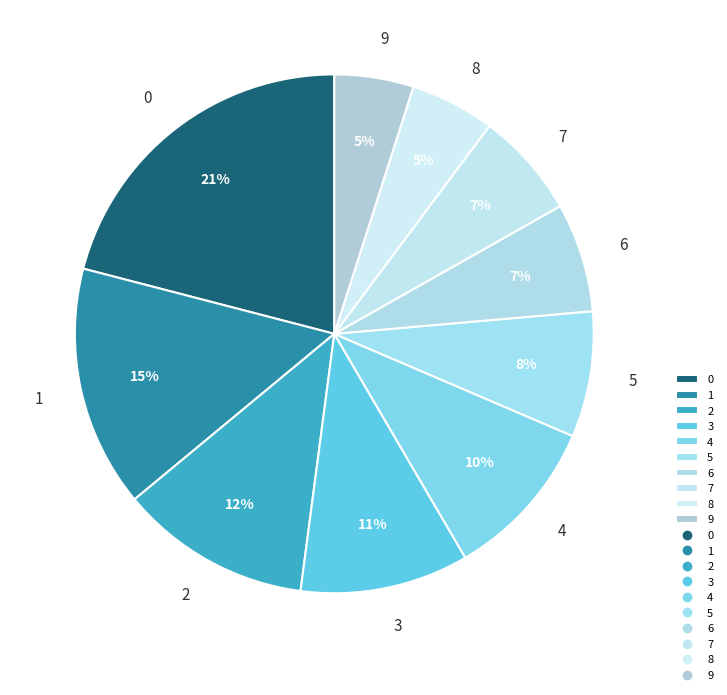

Between 5 and 1, which is larger?

1